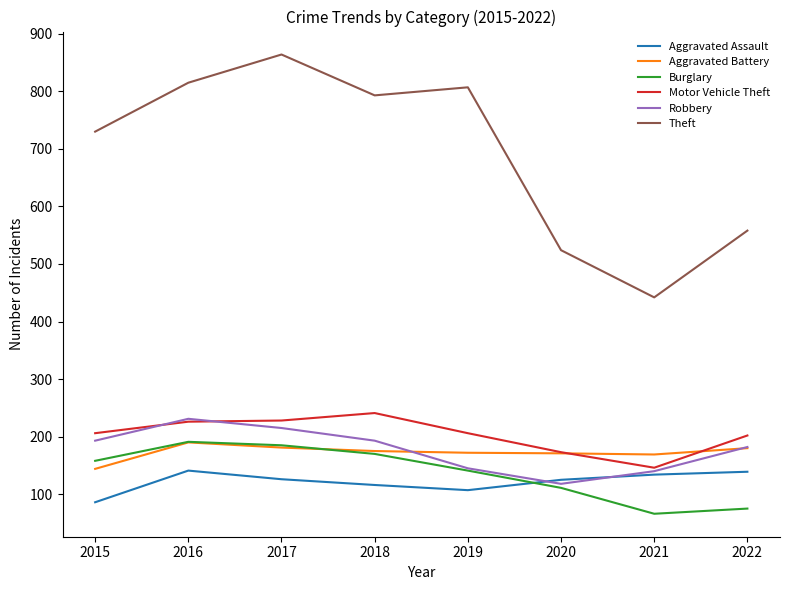

The Aggravated Battery series shows 172 at 2019. True or false?

True